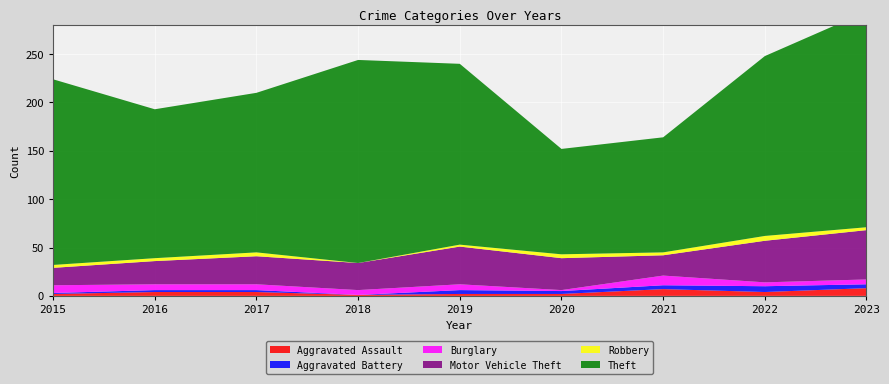

Reading left to right, extract all data points from this chart.

Aggravated Assault: 2015=2	2016=4	2017=4	2018=1	2019=2	2020=2	2021=7	2022=4	2023=8
Aggravated Battery: 2015=1	2016=2	2017=2	2018=0	2019=4	2020=3	2021=4	2022=6	2023=4
Burglary: 2015=8	2016=6	2017=6	2018=5	2019=6	2020=1	2021=10	2022=4	2023=5
Motor Vehicle Theft: 2015=18	2016=24	2017=29	2018=28	2019=39	2020=33	2021=21	2022=43	2023=51
Robbery: 2015=3	2016=3	2017=4	2018=0	2019=2	2020=4	2021=3	2022=5	2023=3
Theft: 2015=192	2016=154	2017=165	2018=210	2019=187	2020=109	2021=119	2022=186	2023=223